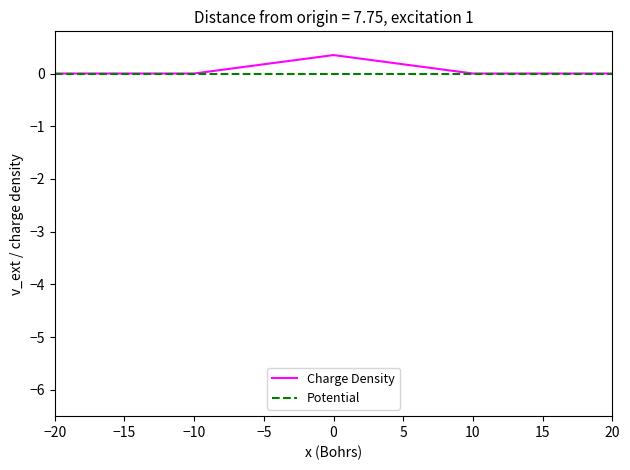

The value of Charge Density at 20 is 0.0. True or false?

True